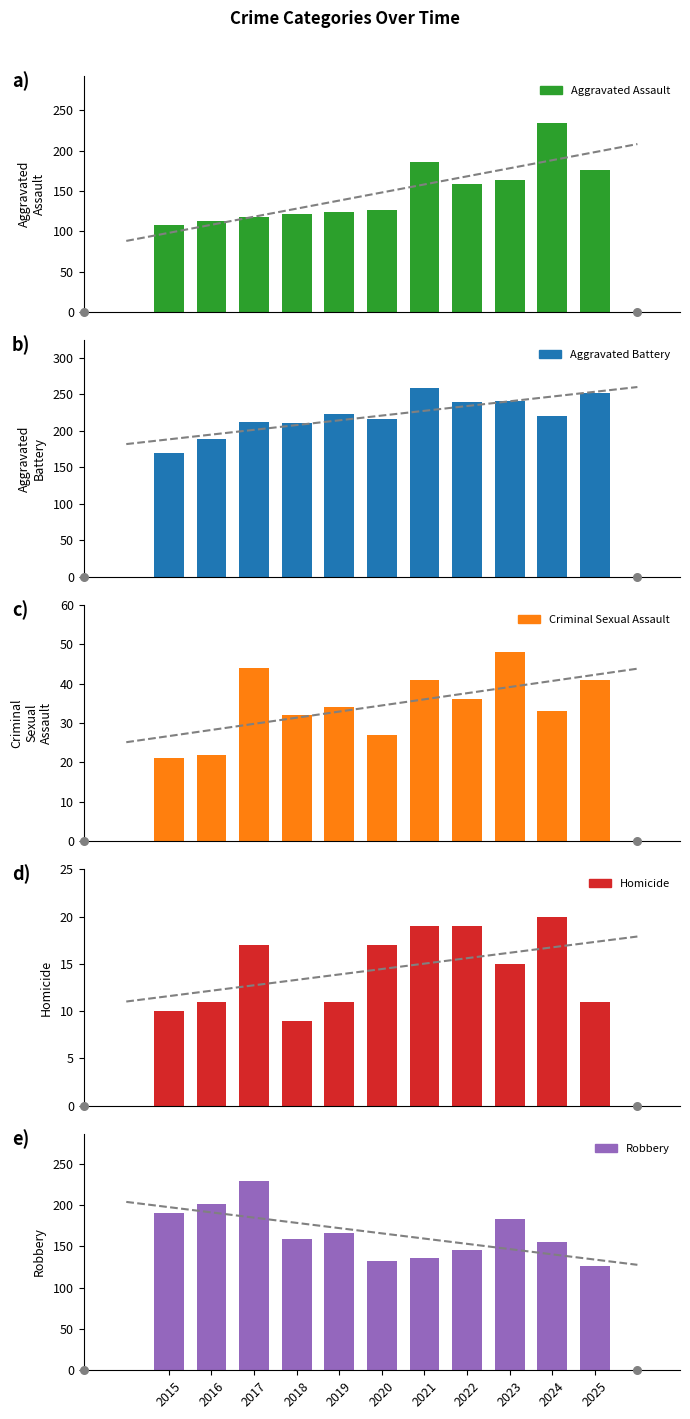

Is the value of Aggravated Battery at 2015 greater than the value of Aggravated Assault at 2017?

Yes